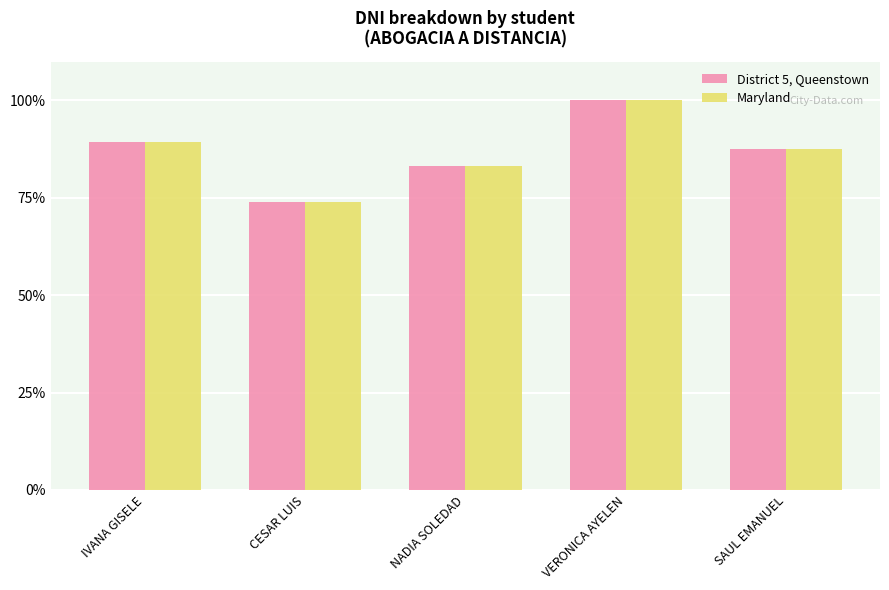

Which category has the lowest value in the Maryland series?

CESAR LUIS